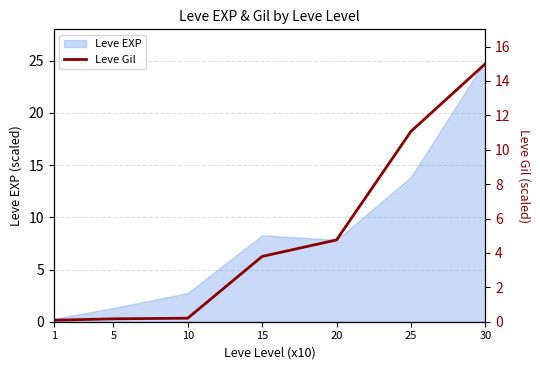

The Leve EXP series shows 1.3 at 5. True or false?

True